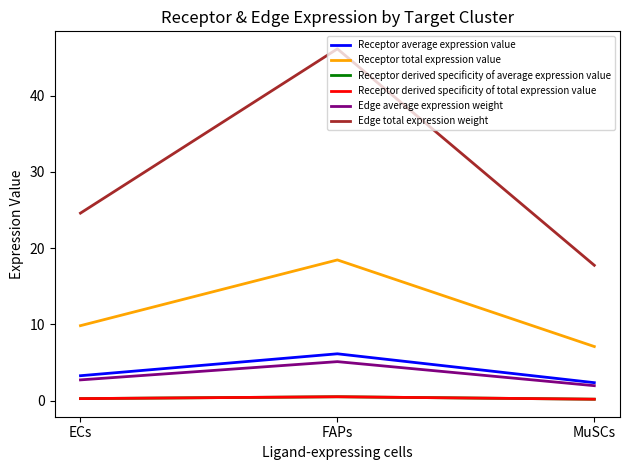

Does the chart display data point markers on the line(s)?

No